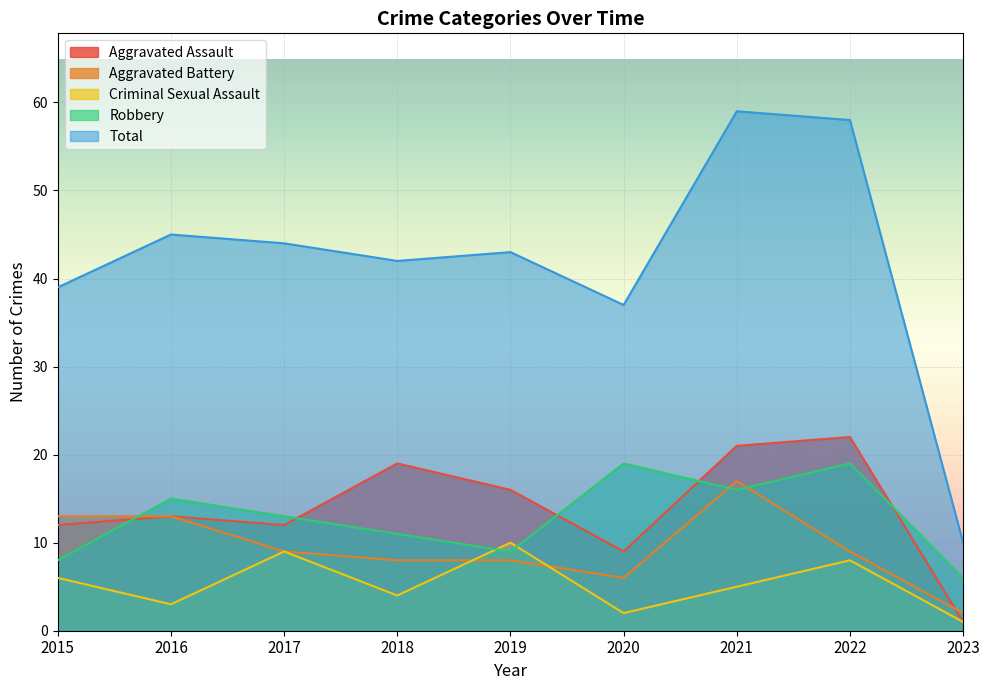

Which series changed the most between 2020 and 2023?

Total